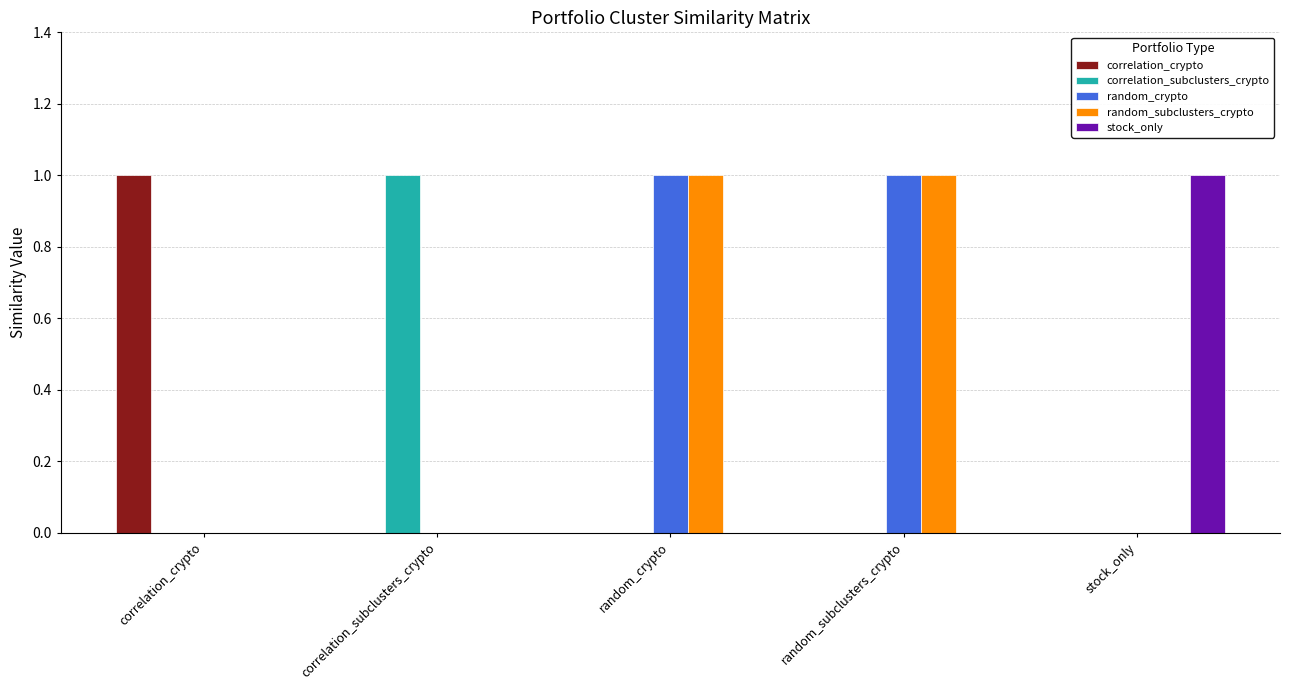

How many groups of bars are there?

5